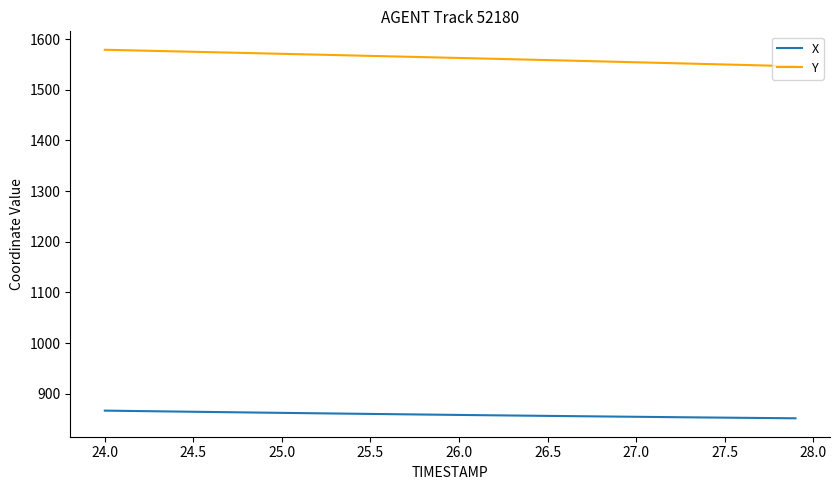

What is the difference between the maximum and second lowest values in the X series?

14.8